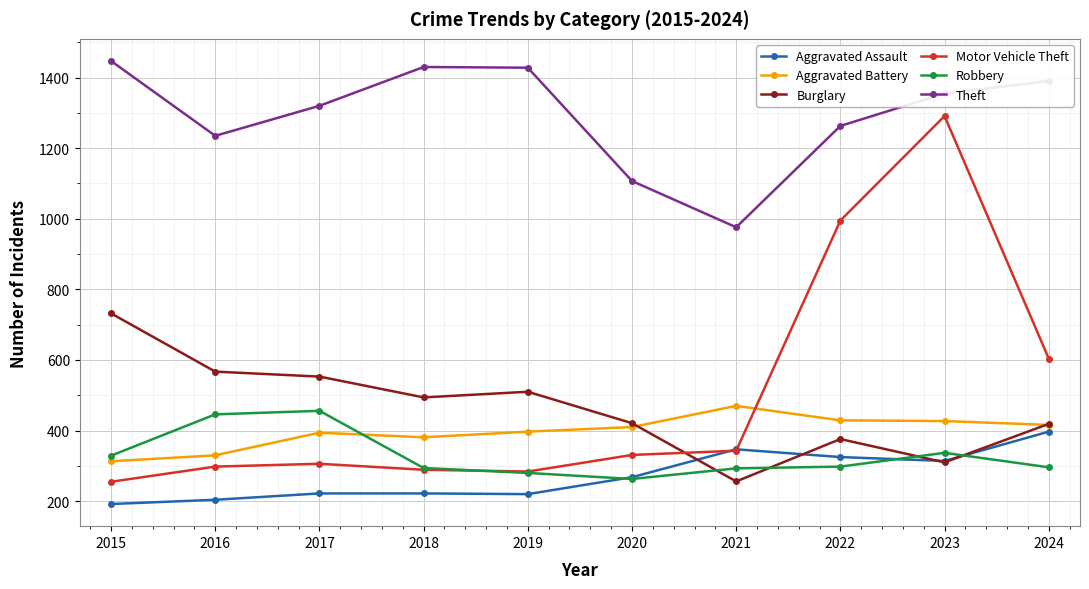

Which category has the highest value in the Motor Vehicle Theft series?

2023